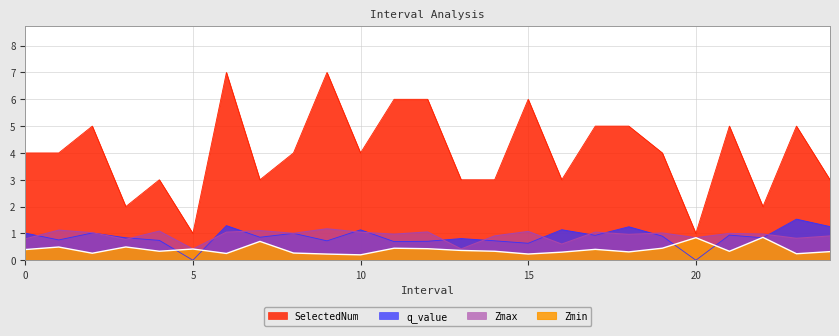

True or false: Zmin and SelectedNum intersect in this chart.

False